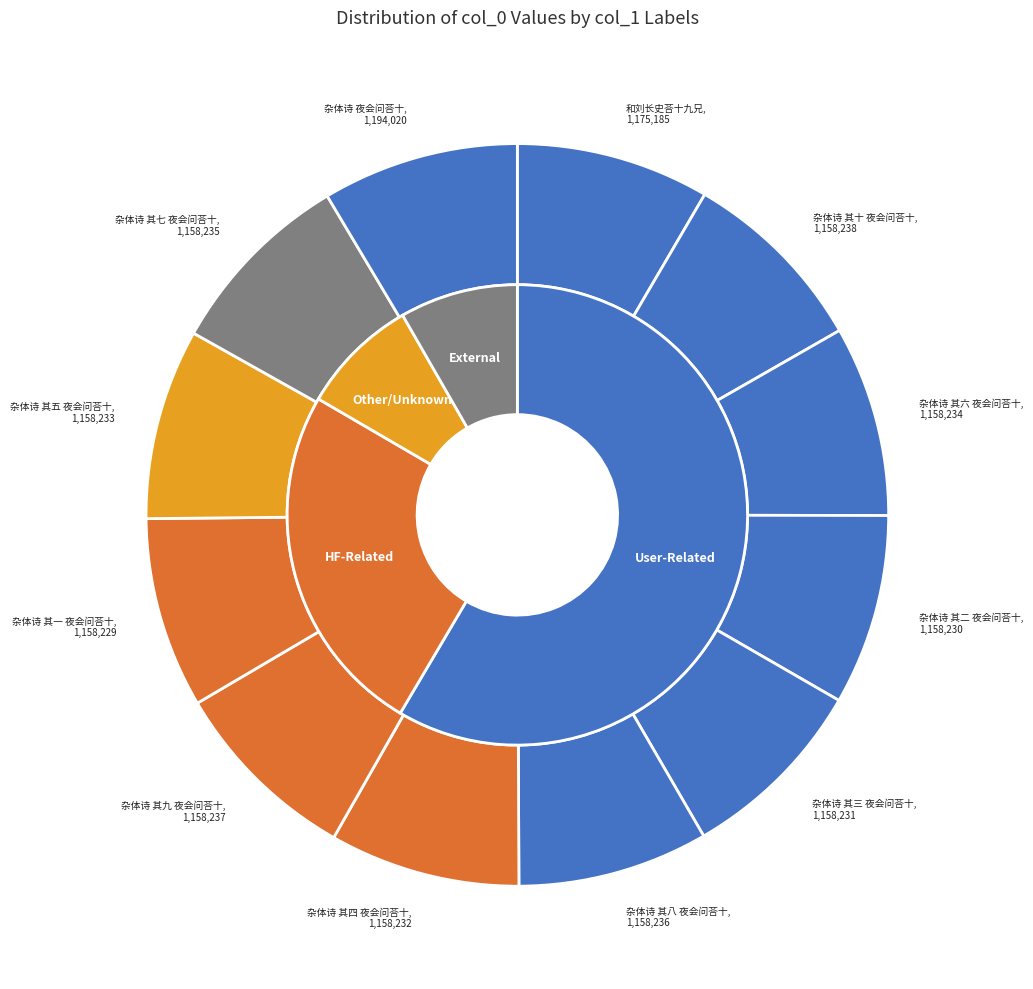

Rank the categories by value from highest to lowest.

杂体诗 夜会问荅十, 和刘长史荅十九兄, 杂体诗 其十 夜会问荅十, 杂体诗 其九 夜会问荅十, 杂体诗 其八 夜会问荅十, 杂体诗 其七 夜会问荅十, 杂体诗 其六 夜会问荅十, 杂体诗 其五 夜会问荅十, 杂体诗 其四 夜会问荅十, 杂体诗 其三 夜会问荅十, 杂体诗 其二 夜会问荅十, 杂体诗 其一 夜会问荅十